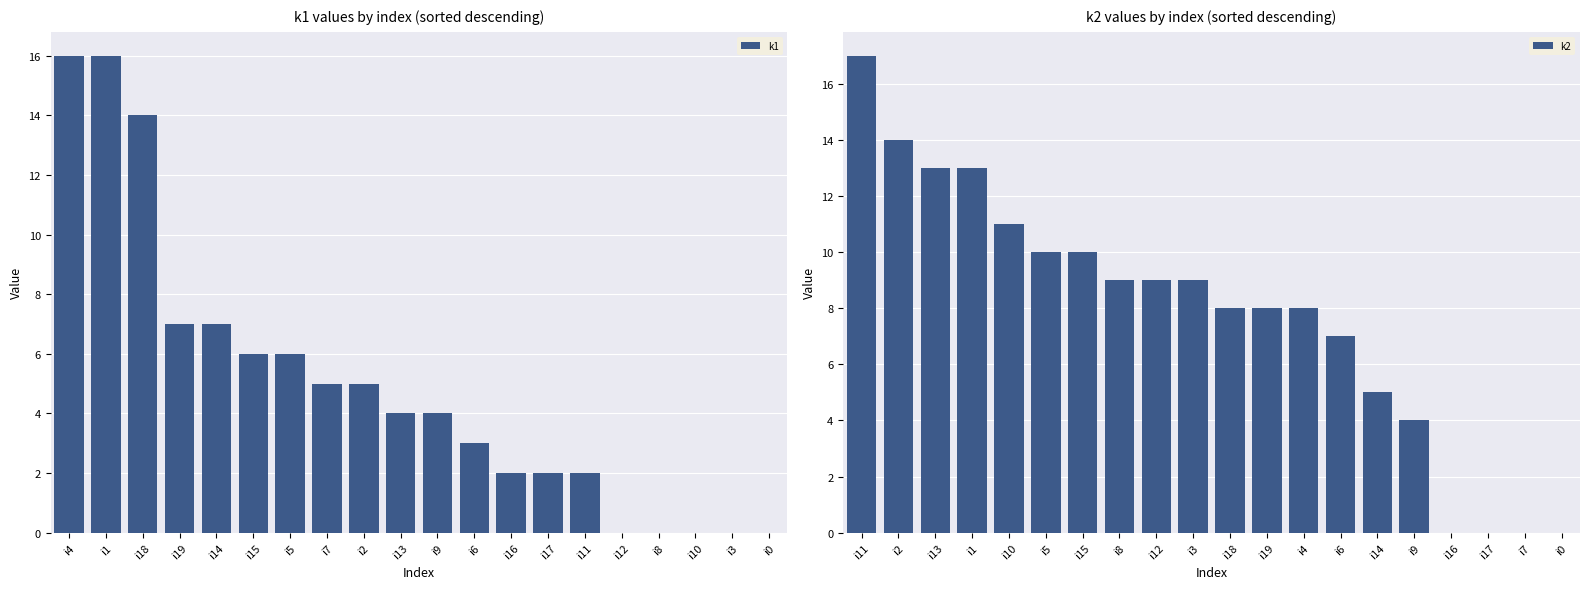

What is the highest value of the k1 series?

16